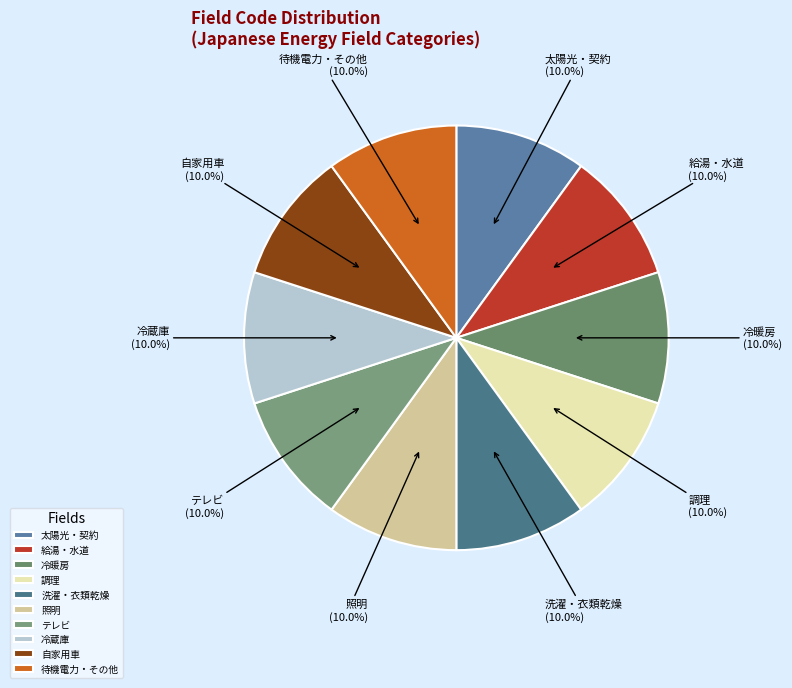

Count the number of slices in the pie.

10